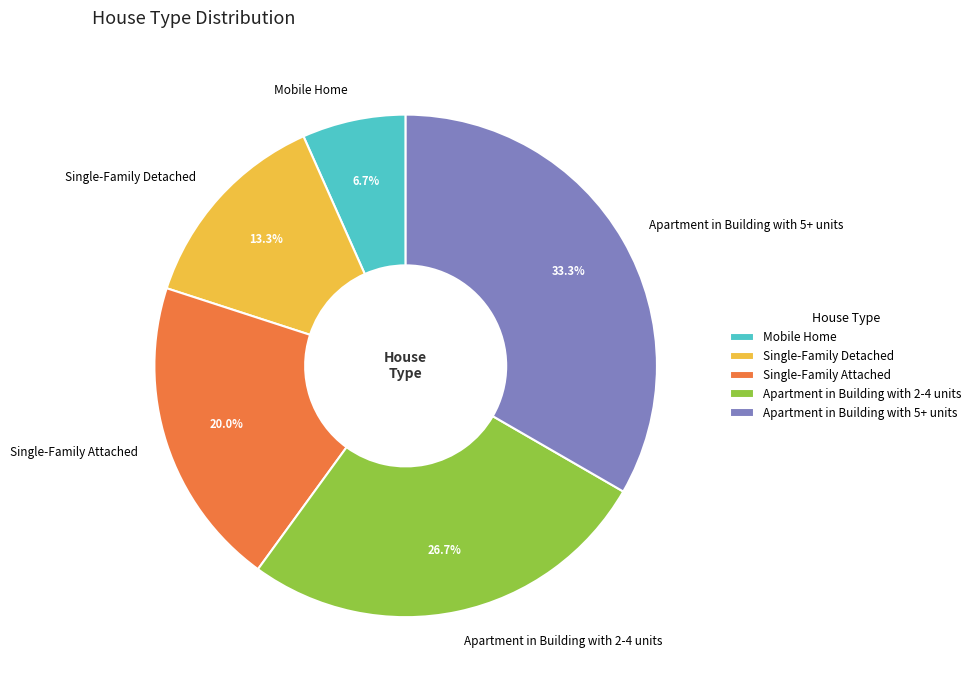

Rank the categories by value from lowest to highest.

Mobile Home, Single-Family Detached, Single-Family Attached, Apartment in Building with 2-4 units, Apartment in Building with 5+ units